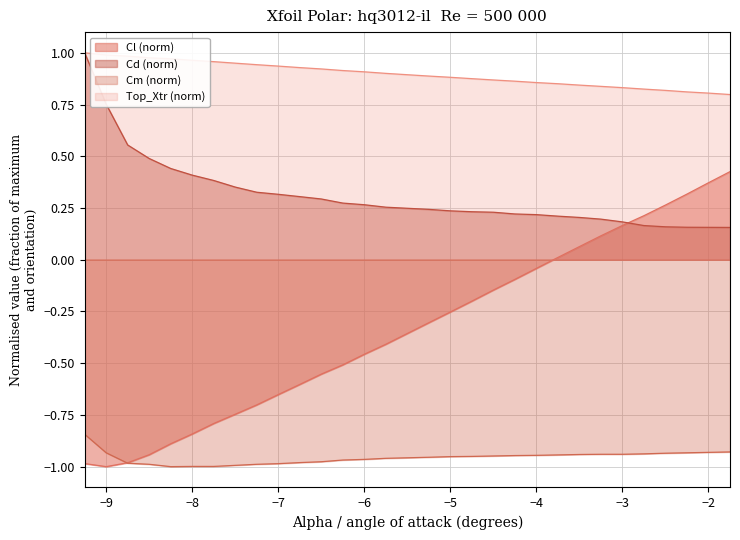

Rank the series at −2 from lowest to highest value.

Cm (norm), Cd (norm), Cl (norm), Top_Xtr (norm)